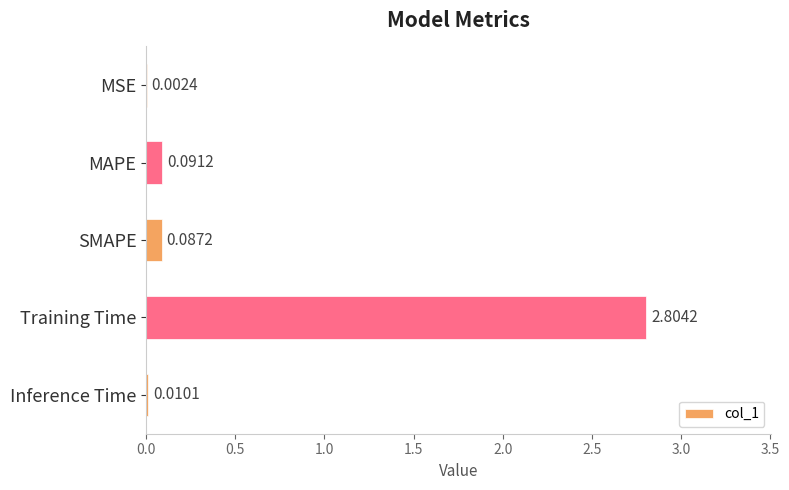

What is the change in value from SMAPE to Training Time?

+2.7